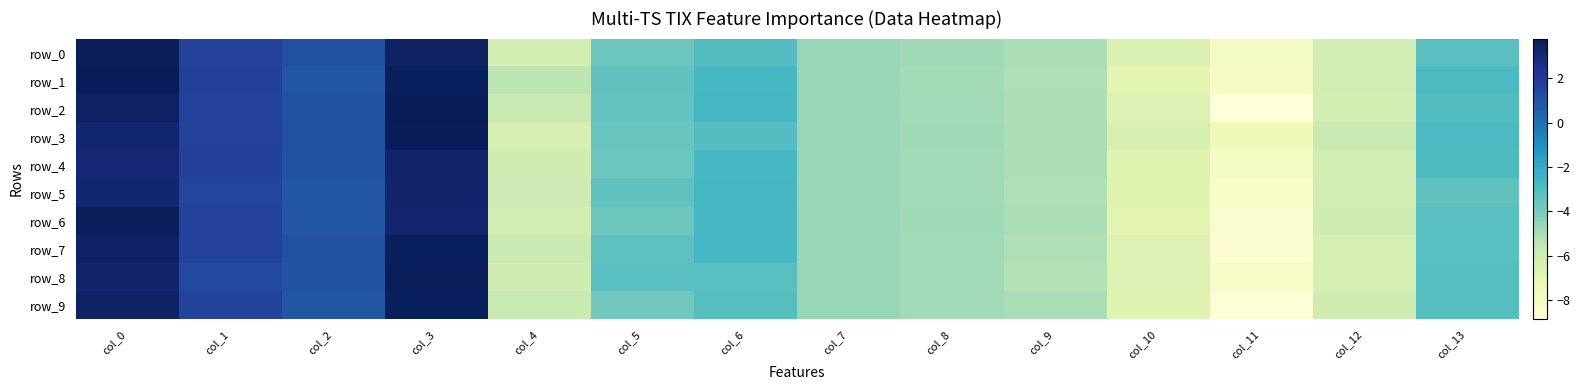

Is it true that row_9 equals -6.0 at col_5?

False